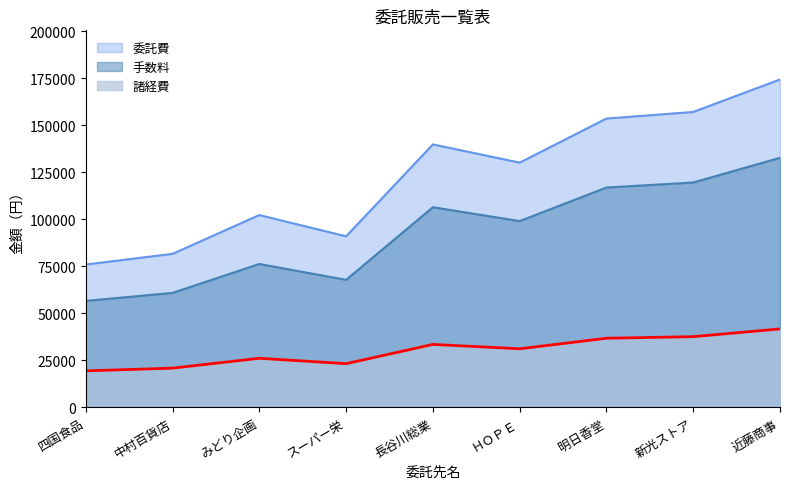

True or false: 諸経費 and 手数料 cross at least once.

False